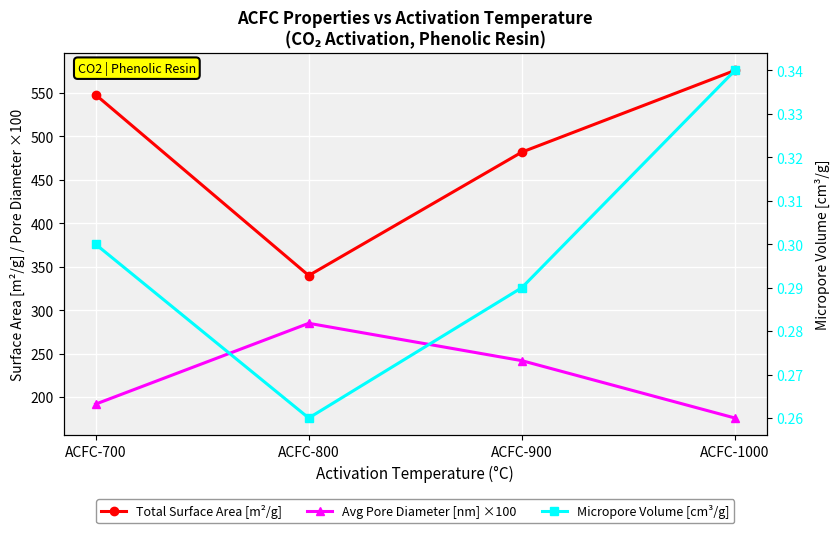

What is the average value of the Micropore Volume [cm³/g] series?

0.3